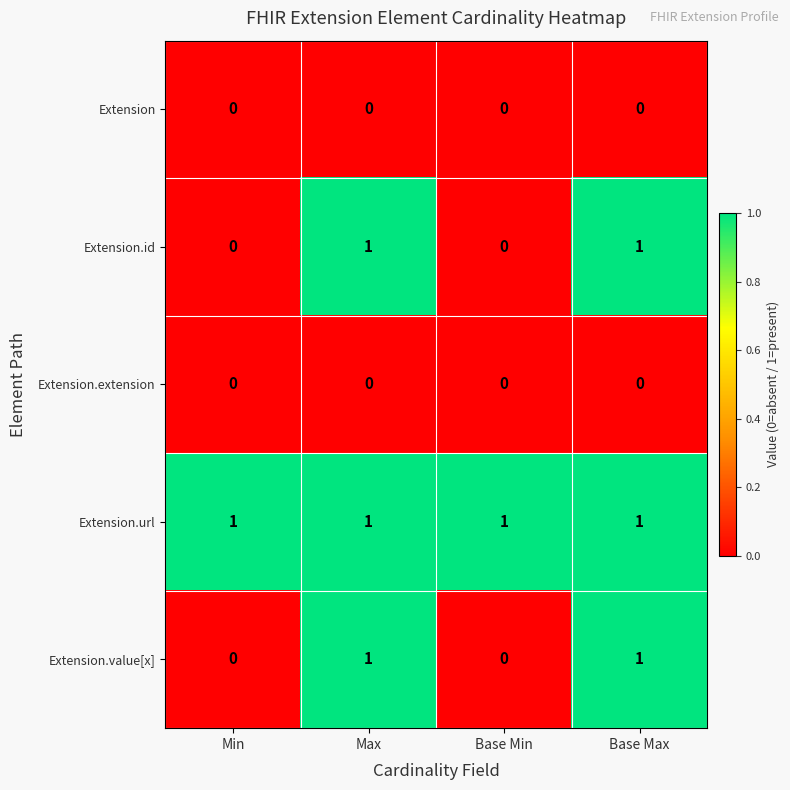

The value of Extension.url at Base Min is 0. True or false?

False